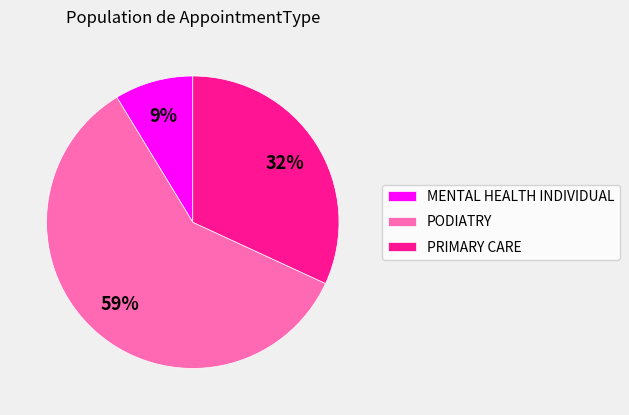

How many segments does this pie chart have?

3